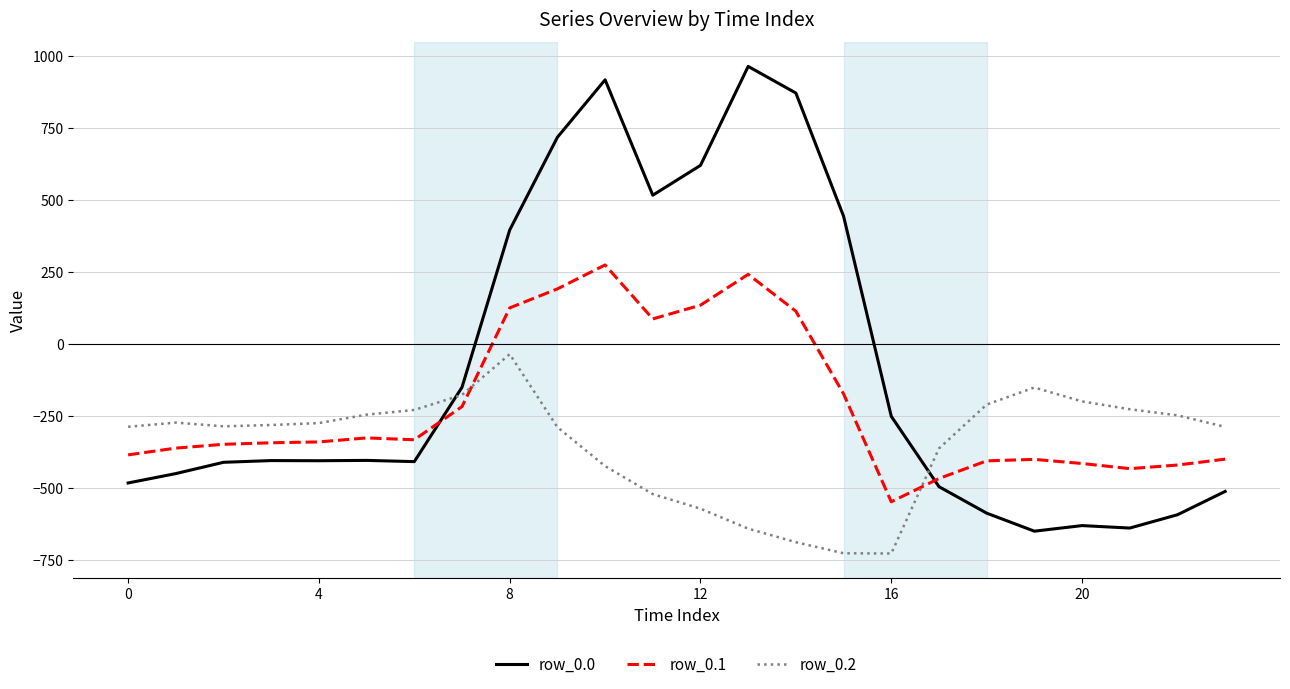

Does the chart have visible grid lines?

Yes